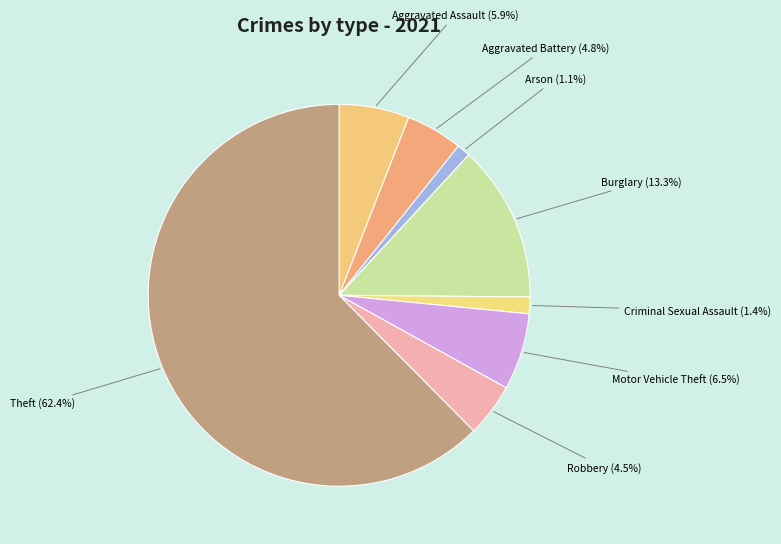

To the nearest percent, what is the difference between the Criminal Sexual Assault and Aggravated Assault slice percentages?

5%